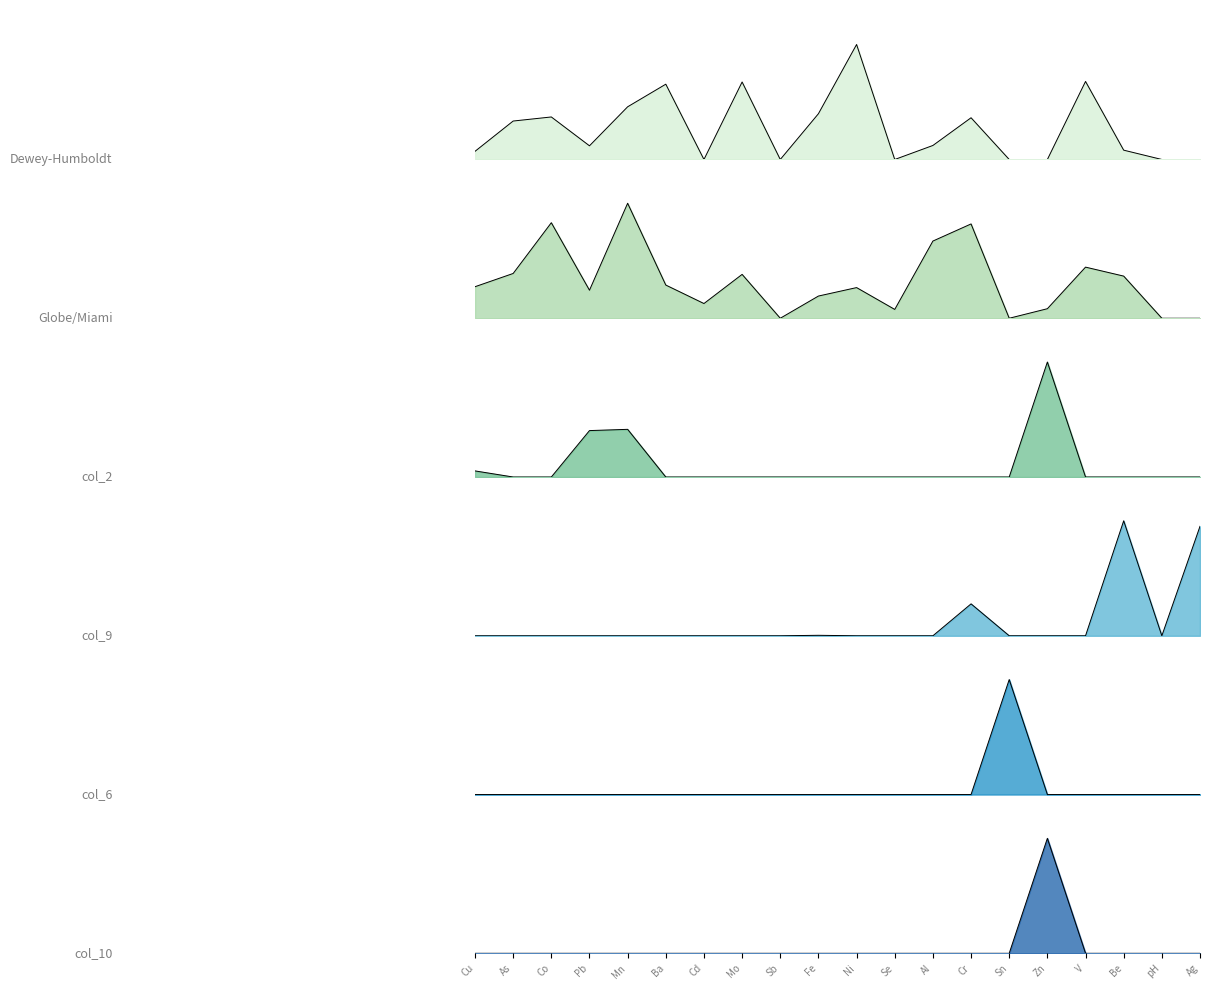

After their last crossing, which series has the higher values: Dewey-Humboldt or col_6?

col_6